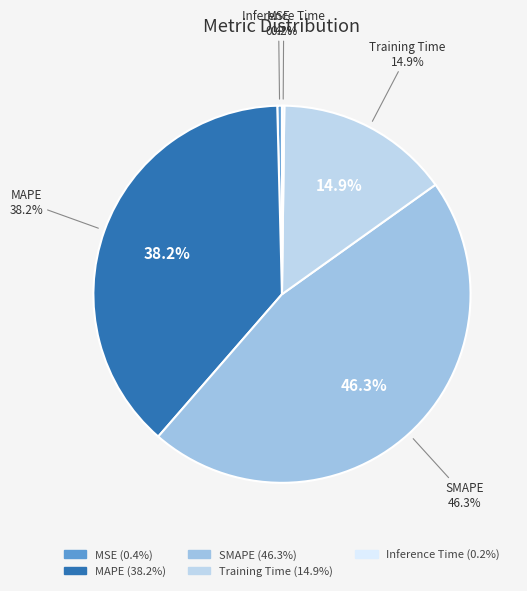

To the nearest percent, what is the average slice percentage?

20%